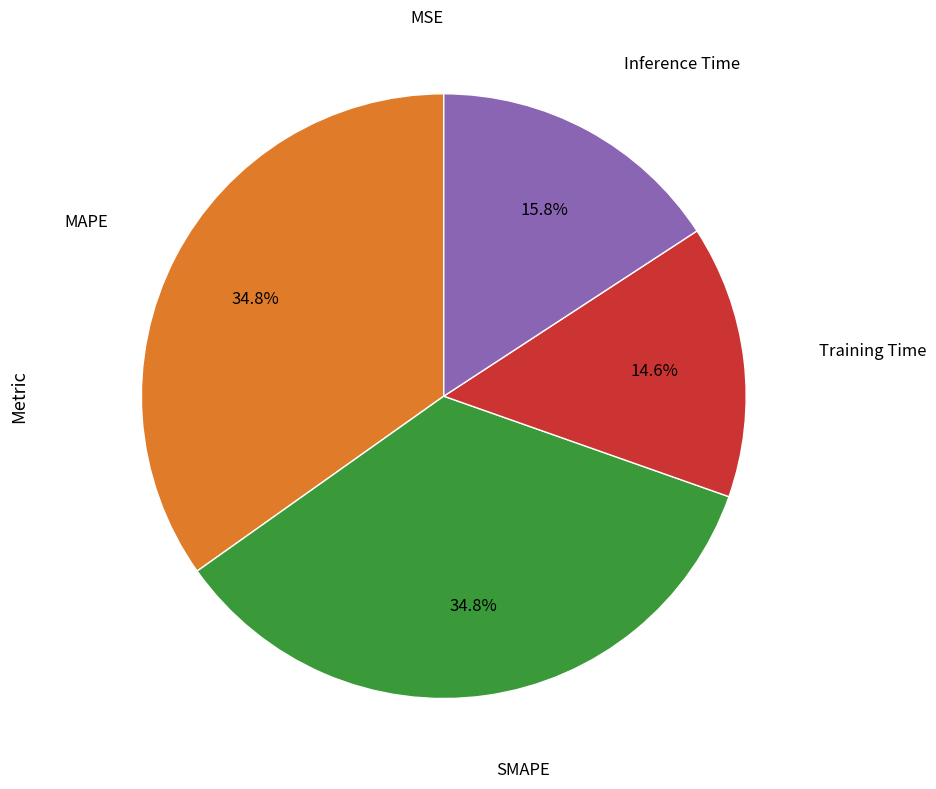

To the nearest percent, what portion does Training Time represent?

15%